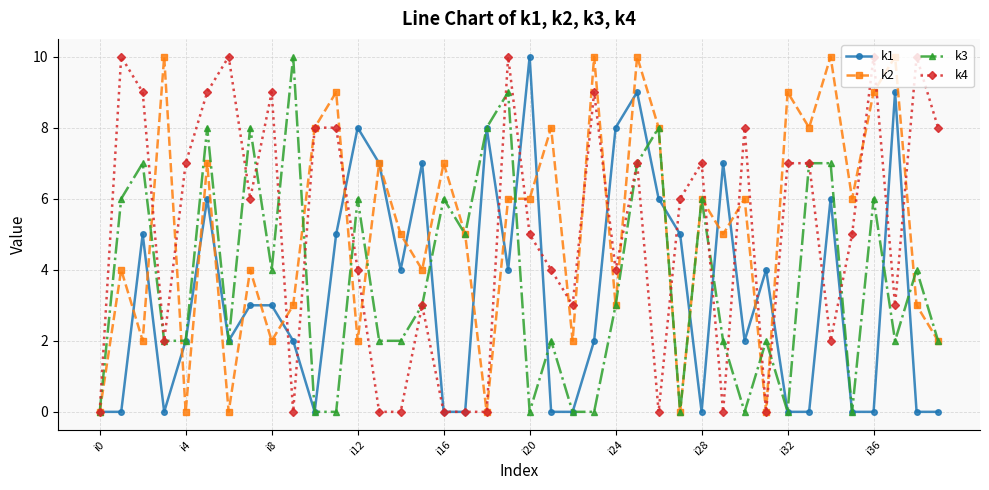

What is the greatest value displayed?

10